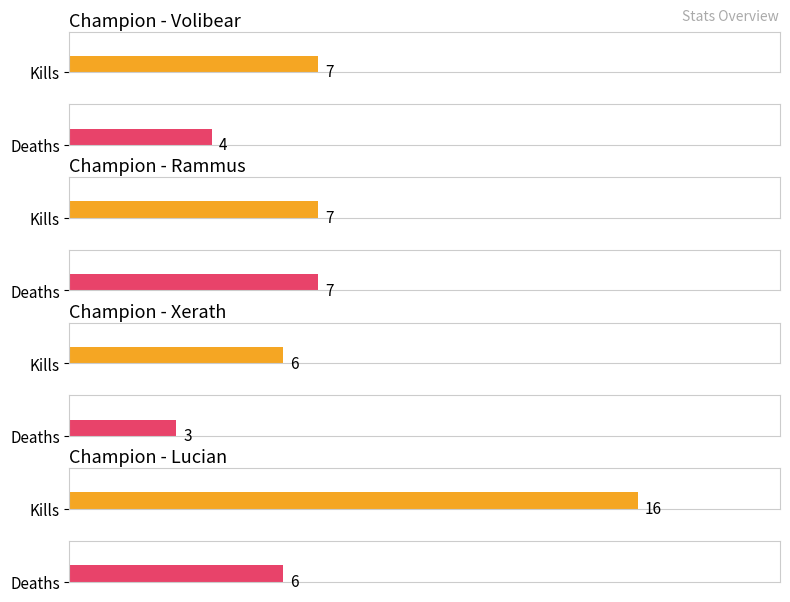

Which series has the largest total across all categories?

kills